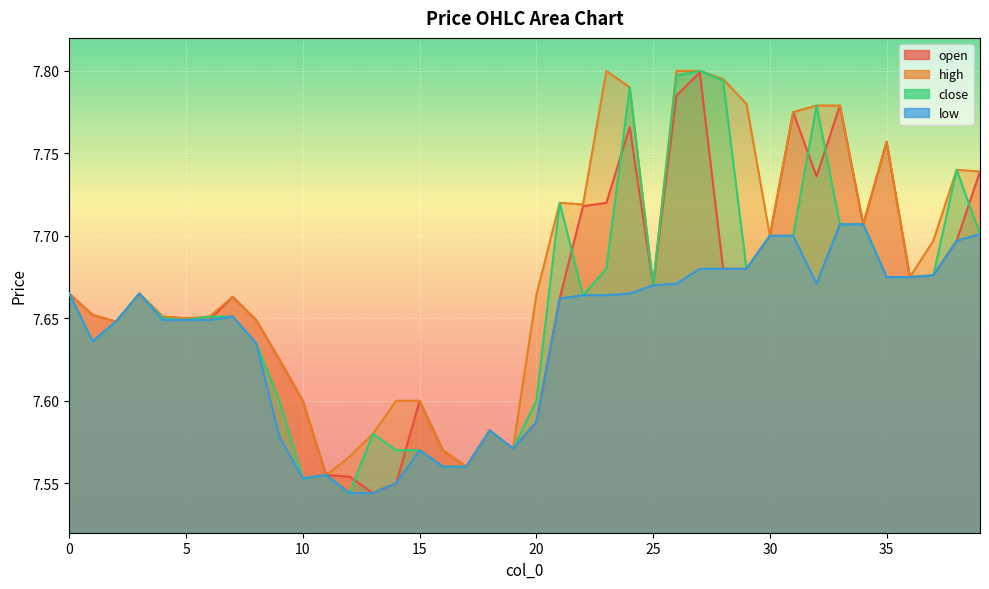

At which category does the chart reach its peak across all series?

23